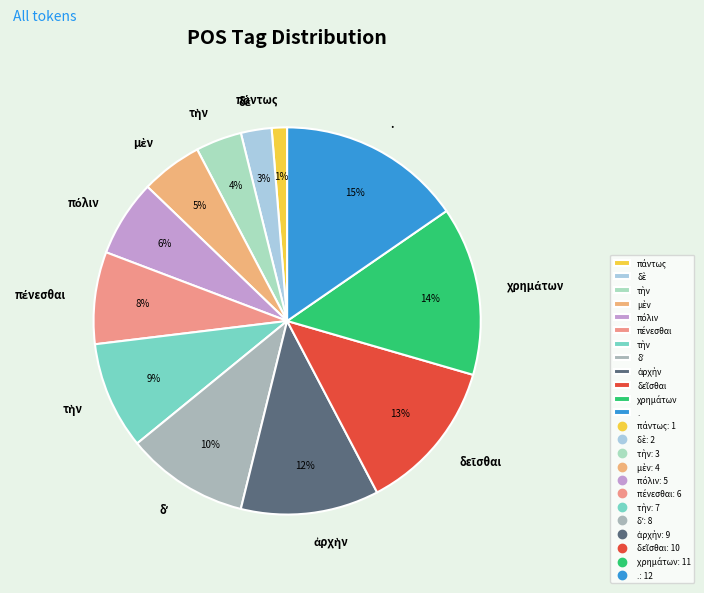

Count the number of slices in the pie.

12